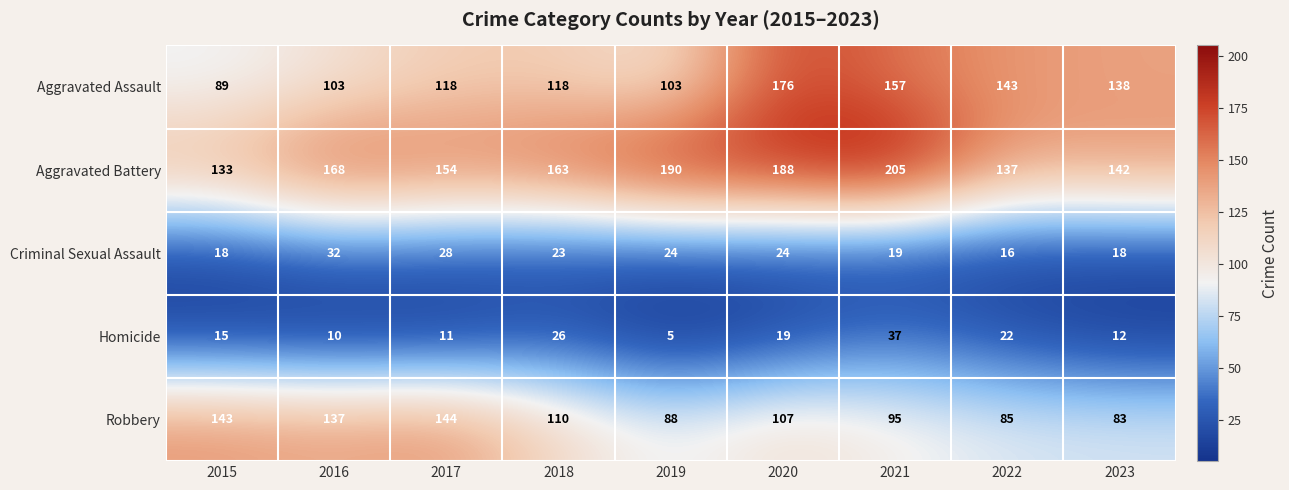

What is the spread (max minus min) of values at 2022?

127